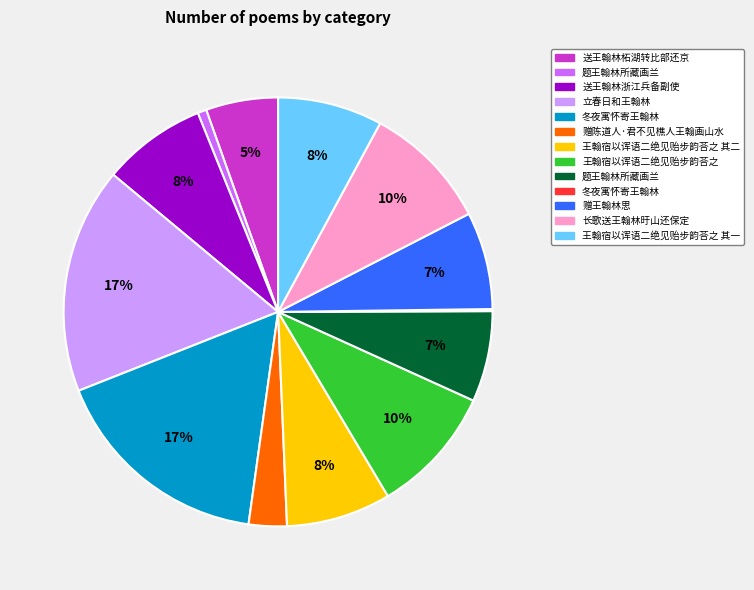

To the nearest percent, what is the difference between the largest and smallest slice percentages?

17%